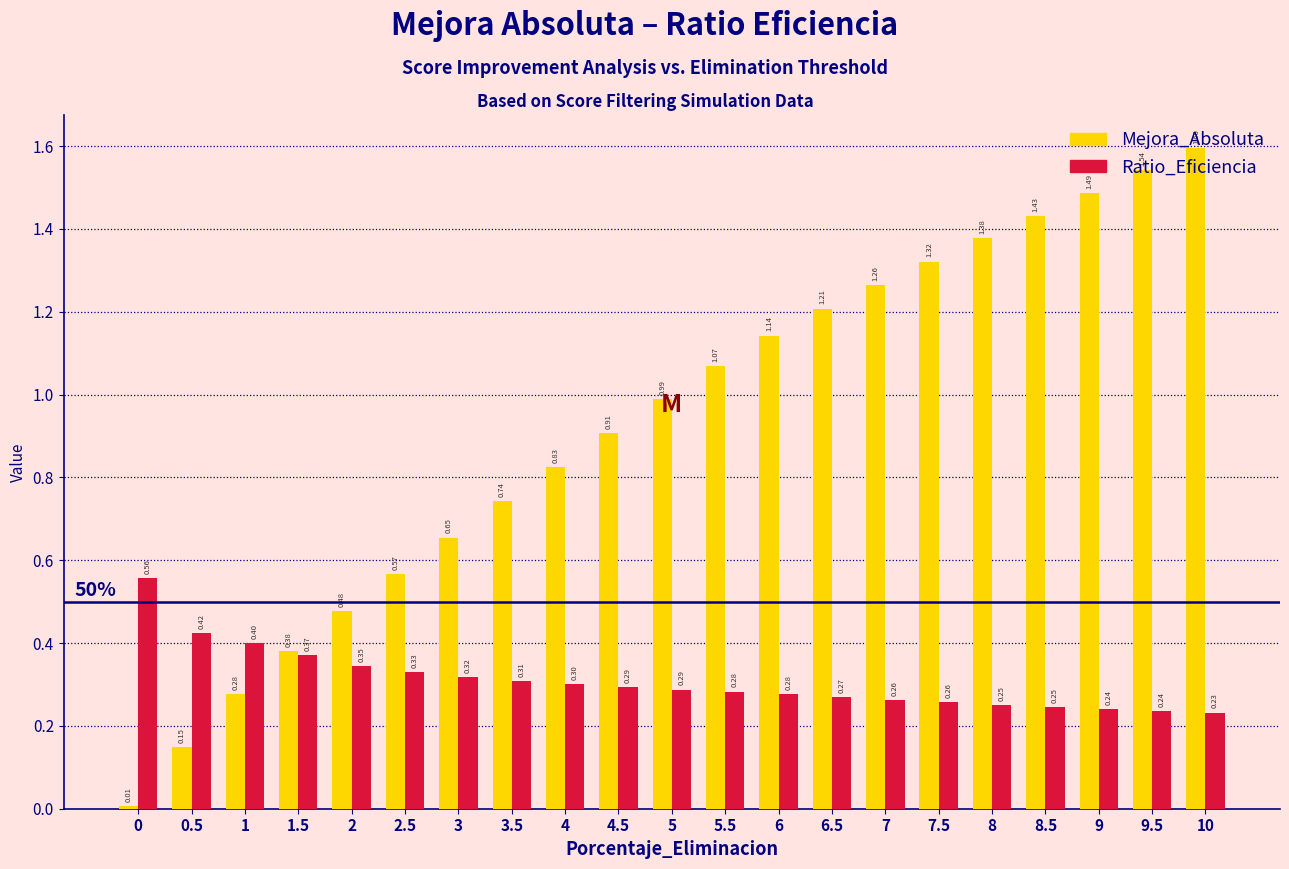

Which series changed the most between 1 and 6.5?

Mejora_Absoluta